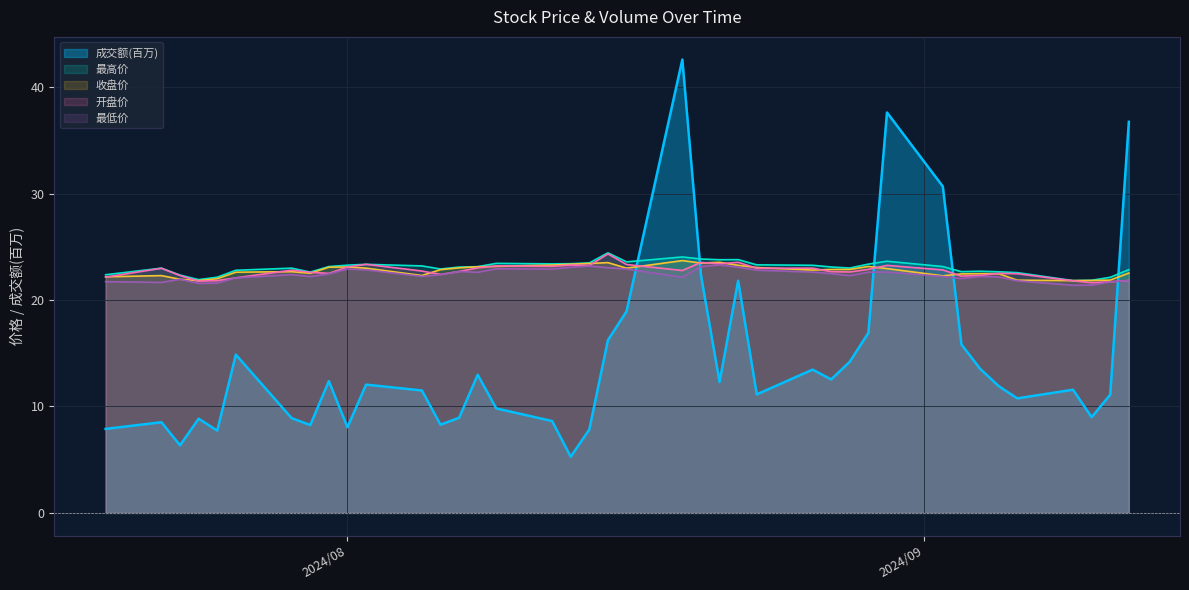

What is the difference between the highest and lowest values at 20240815?

8.2